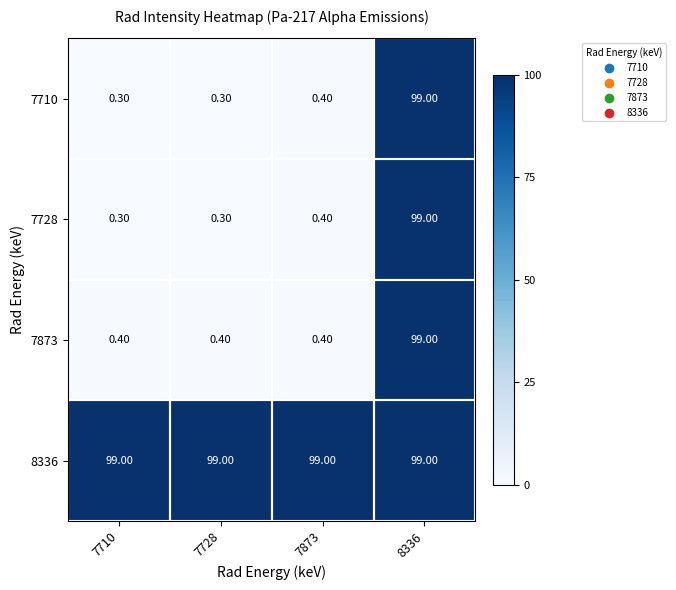

What is the spread (max minus min) of values at 7710?

98.7